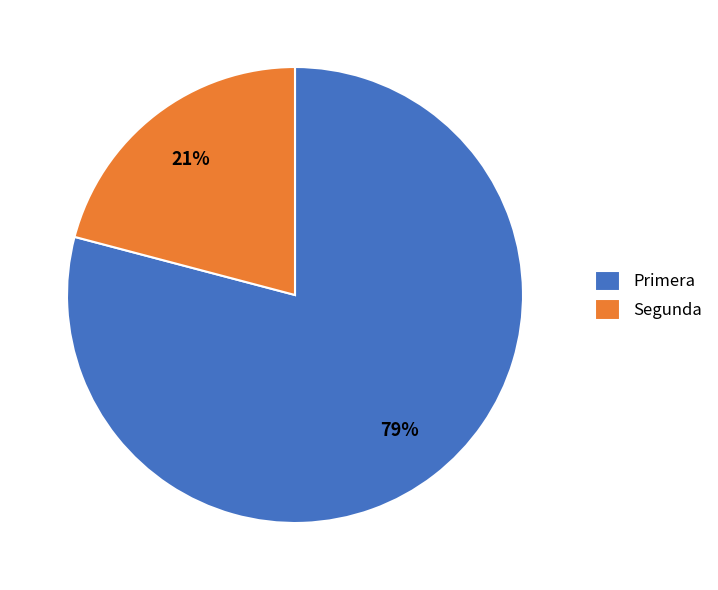

To the nearest percent, what portion does Segunda represent?

21%